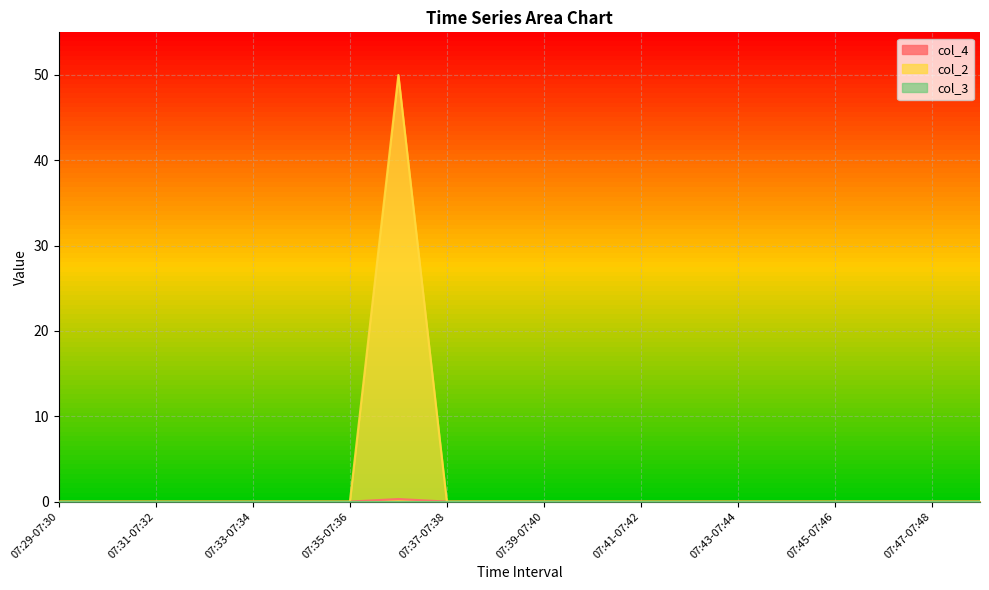

Is it true that col_2 equals 19.4 at 07:35-07:36?

False